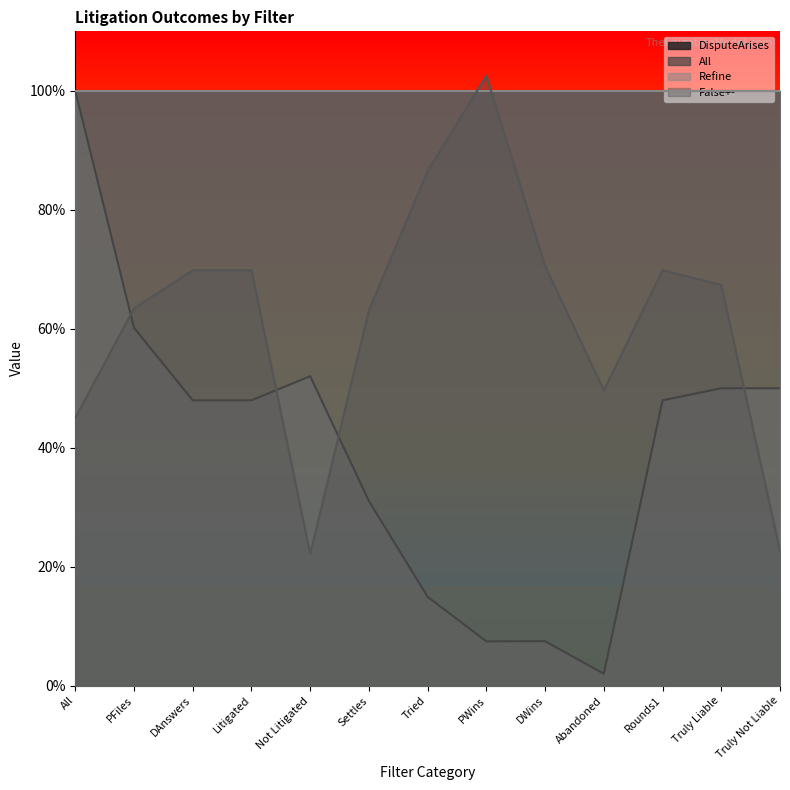

Does the chart have visible grid lines?

No